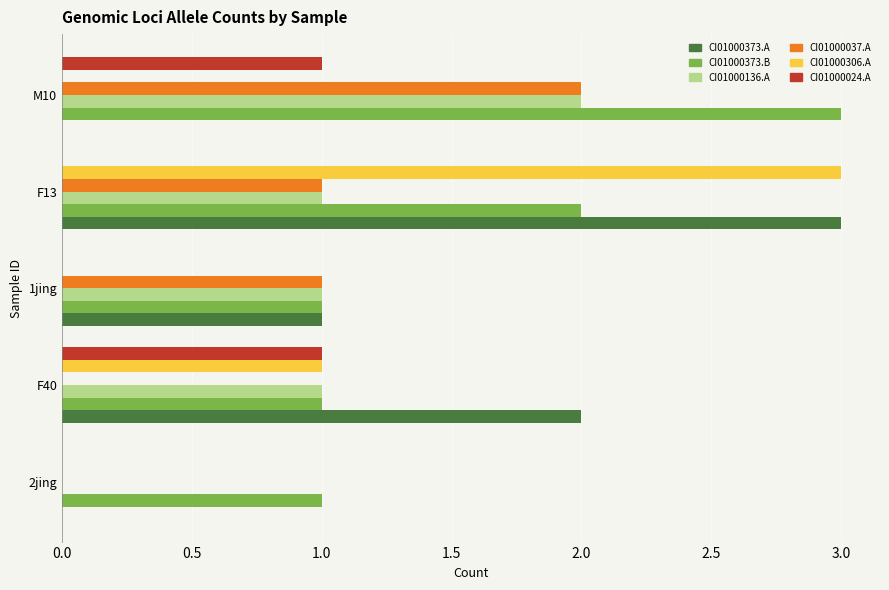

What is the maximum value shown in the chart?

3